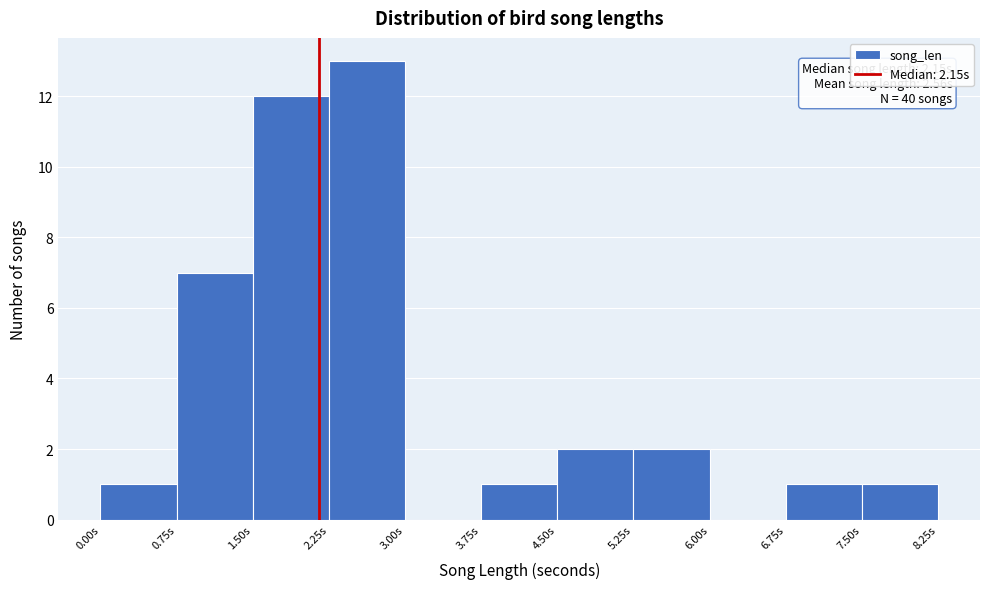

Which range on the x-axis has the tallest bar?

2.25 to 3.00